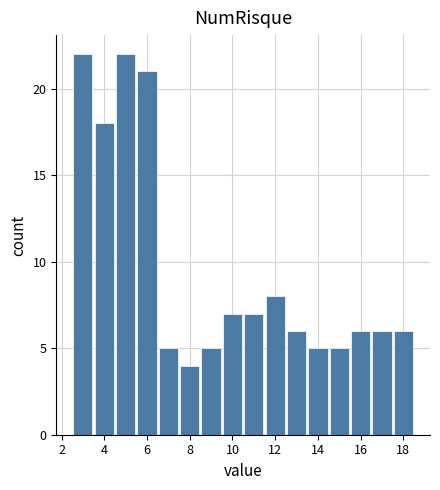

Reading left to right, list every bar in this chart as the range it spans on the x-axis followed by its height. Neither the bar edges nor the heights are printed on the chart, so give them approximately, as read against the axes.

2.5 to 3.5: 22
3.5 to 4.5: 18
4.5 to 5.5: 22
5.5 to 6.5: 21
6.5 to 7.5: 5
7.5 to 8.5: 4
8.5 to 9.5: 5
9.5 to 10.5: 7
10.5 to 11.5: 7
11.5 to 12.5: 8
12.5 to 13.5: 6
13.5 to 14.5: 5
14.5 to 15.5: 5
15.5 to 16.5: 6
16.5 to 17.5: 6
17.5 to 18.5: 6